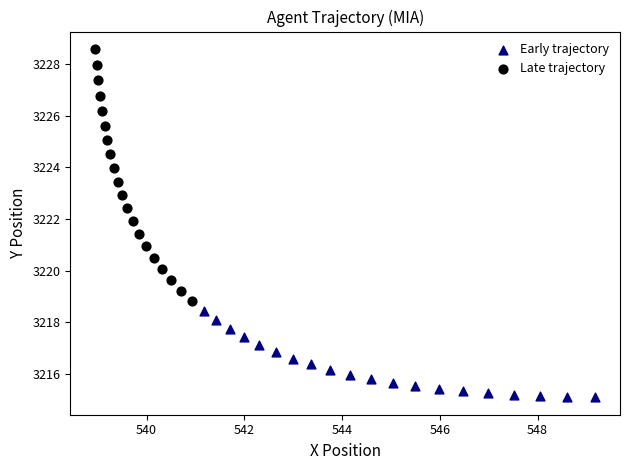

Which series reaches the maximum Y coordinate?

Late trajectory